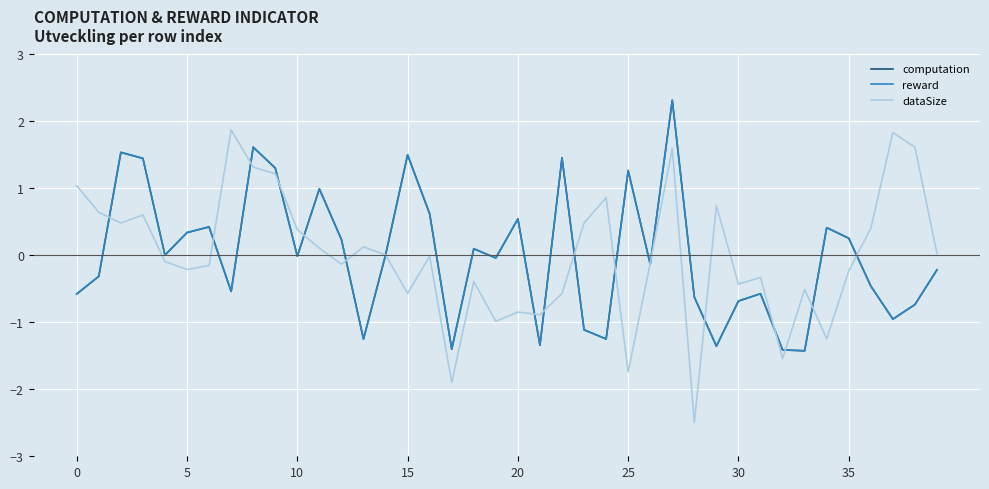

What is the smallest value displayed?

-2.5